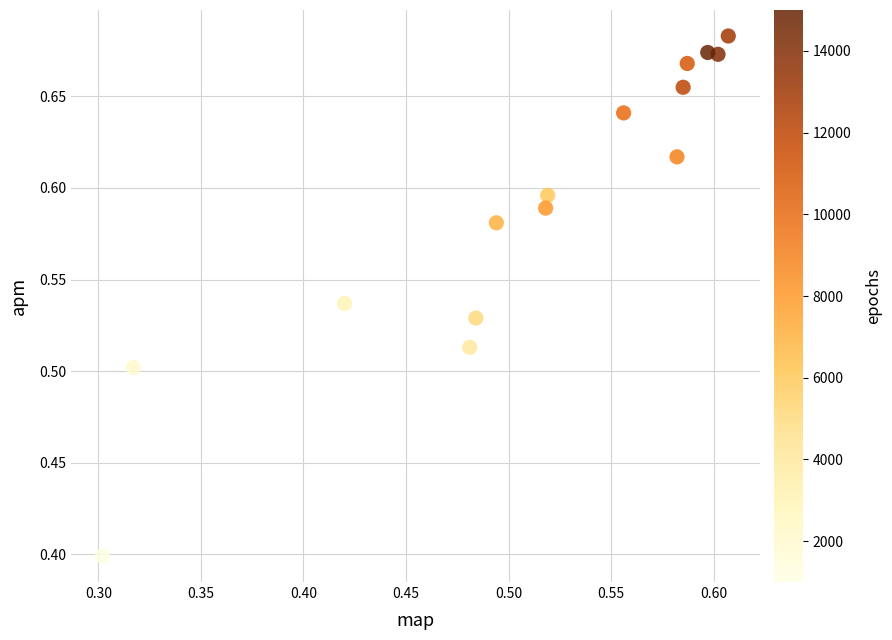

What is the range of Y values (max minus min)?

0.3